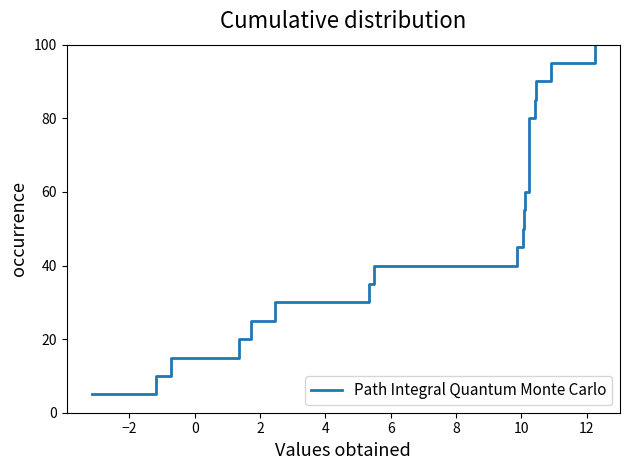

What is the smallest value displayed?

5.0